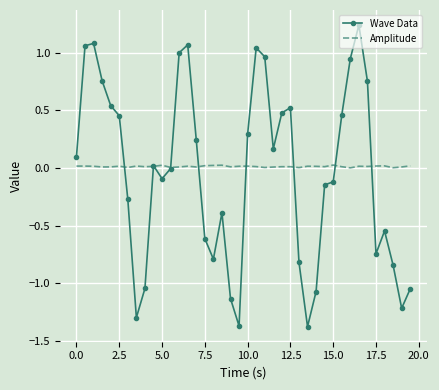

List the series in order of their peak value, highest first.

Wave Data, Amplitude